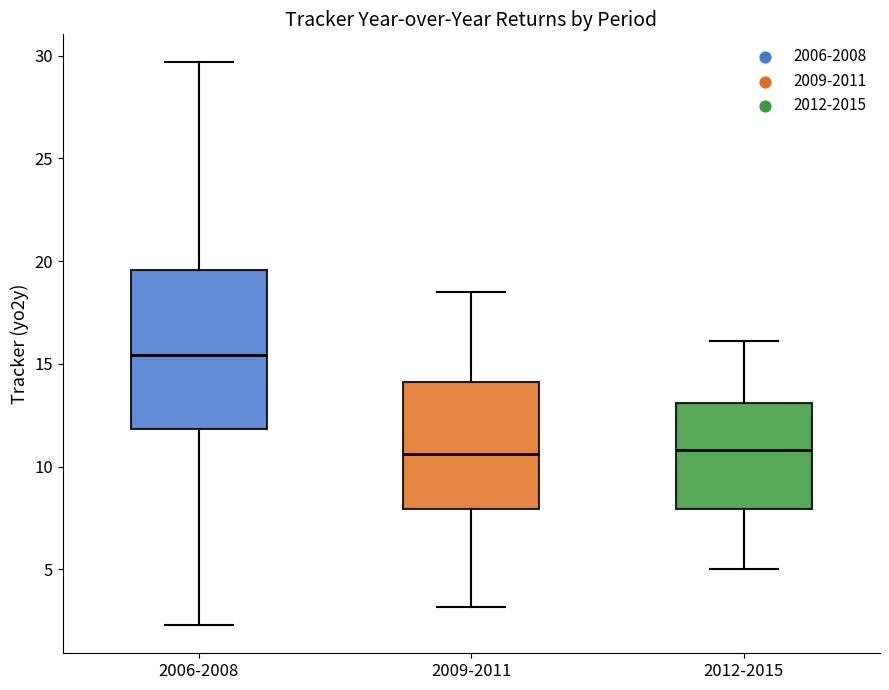

Where does the lower whisker of the box for 2009-2011 end on the y-axis? The values are not printed on the chart, so give them approximately, as read against the axis.

3.0